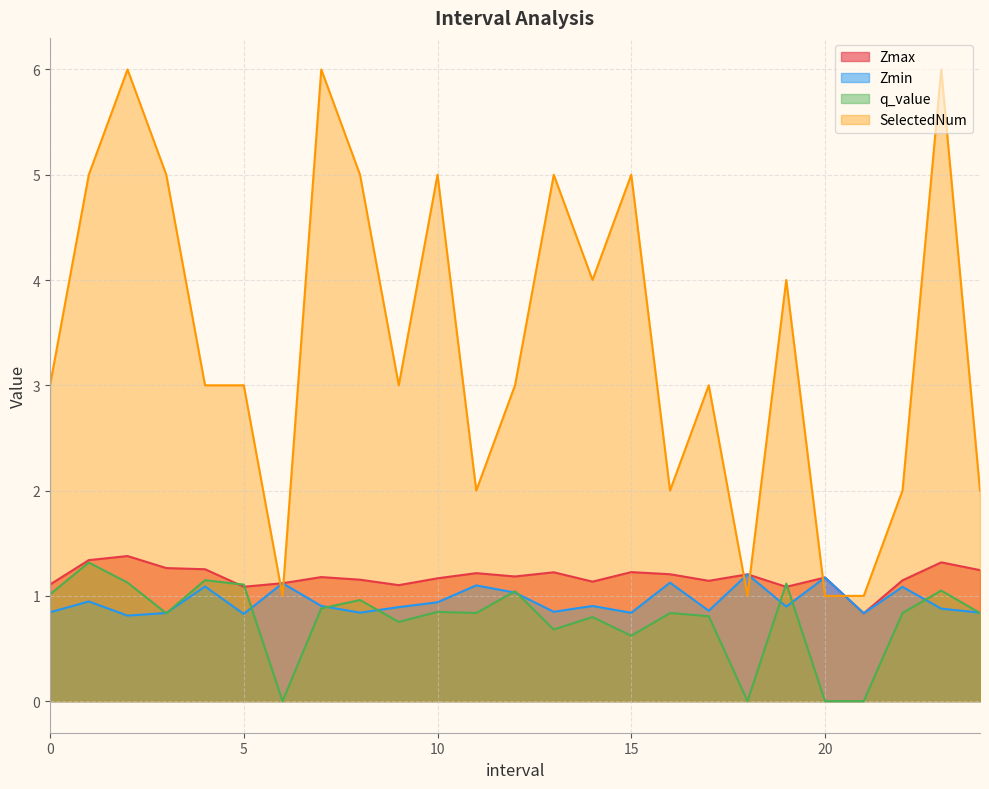

What is the difference between the q_value values at 15 and 3?

0.2